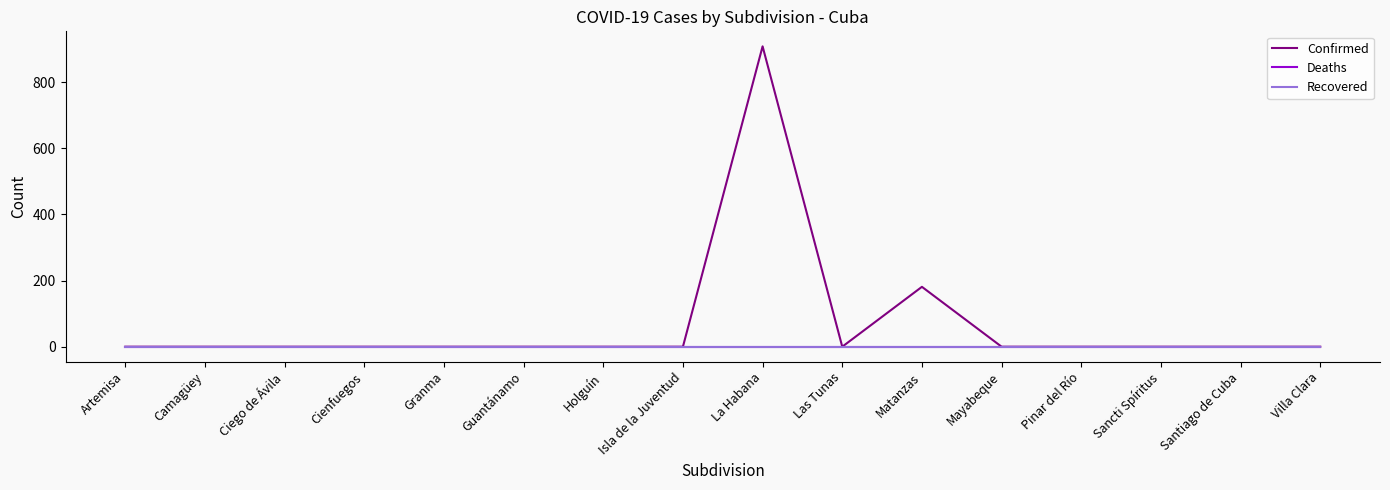

What is the maximum value shown in the chart?

908